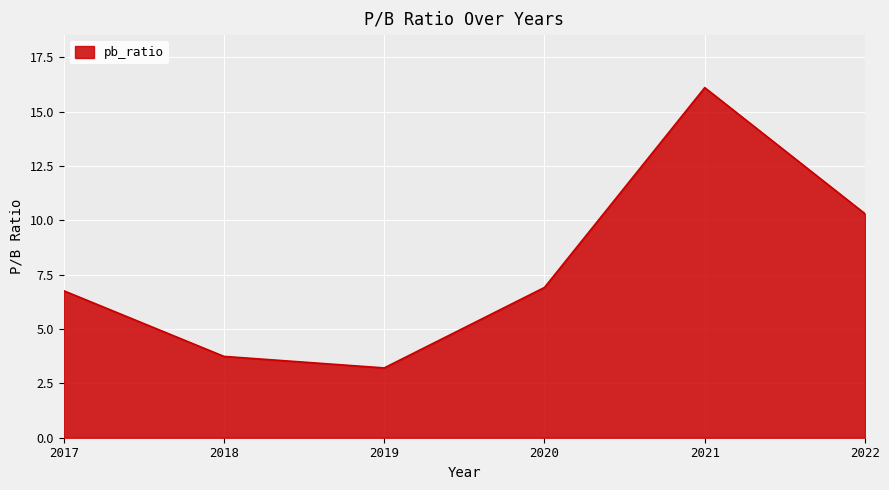

What is the minimum value shown in the chart?

3.2